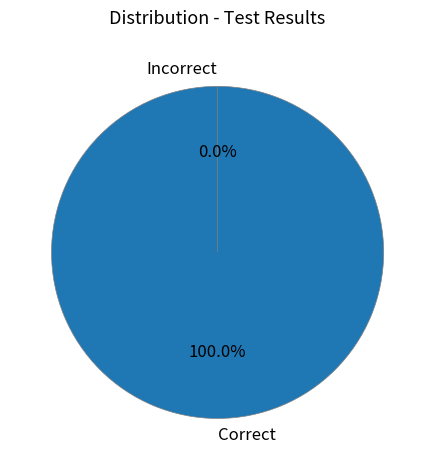

Which slice is the smallest?

Incorrect